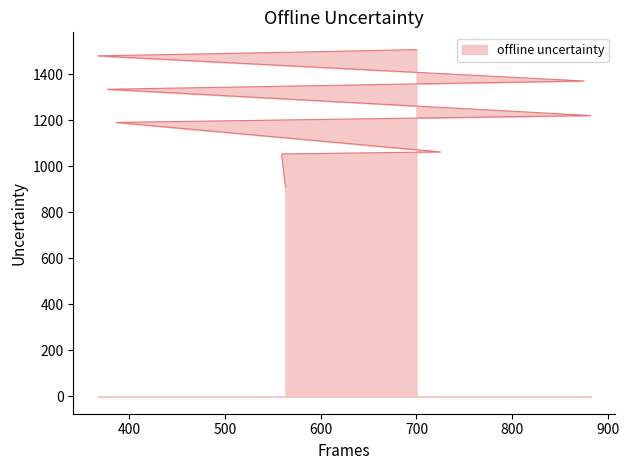

Which category has the lowest value across all series?

563